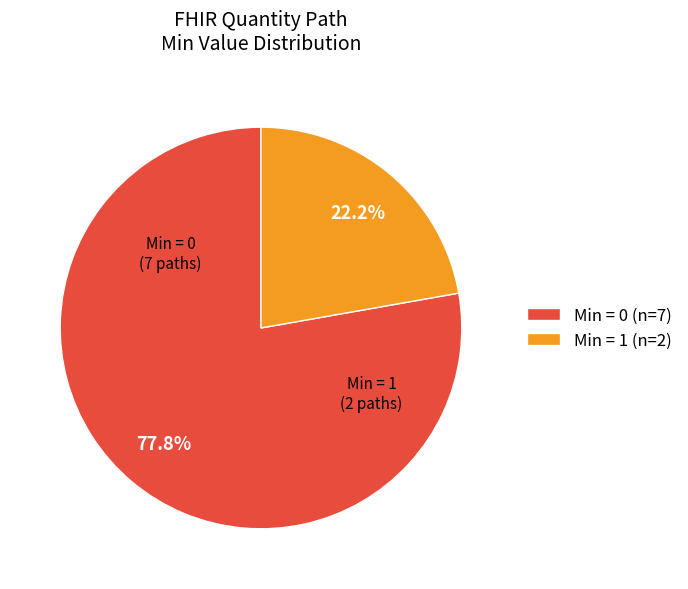

Which category has the biggest portion of the pie?

Min = 0 (n=7)